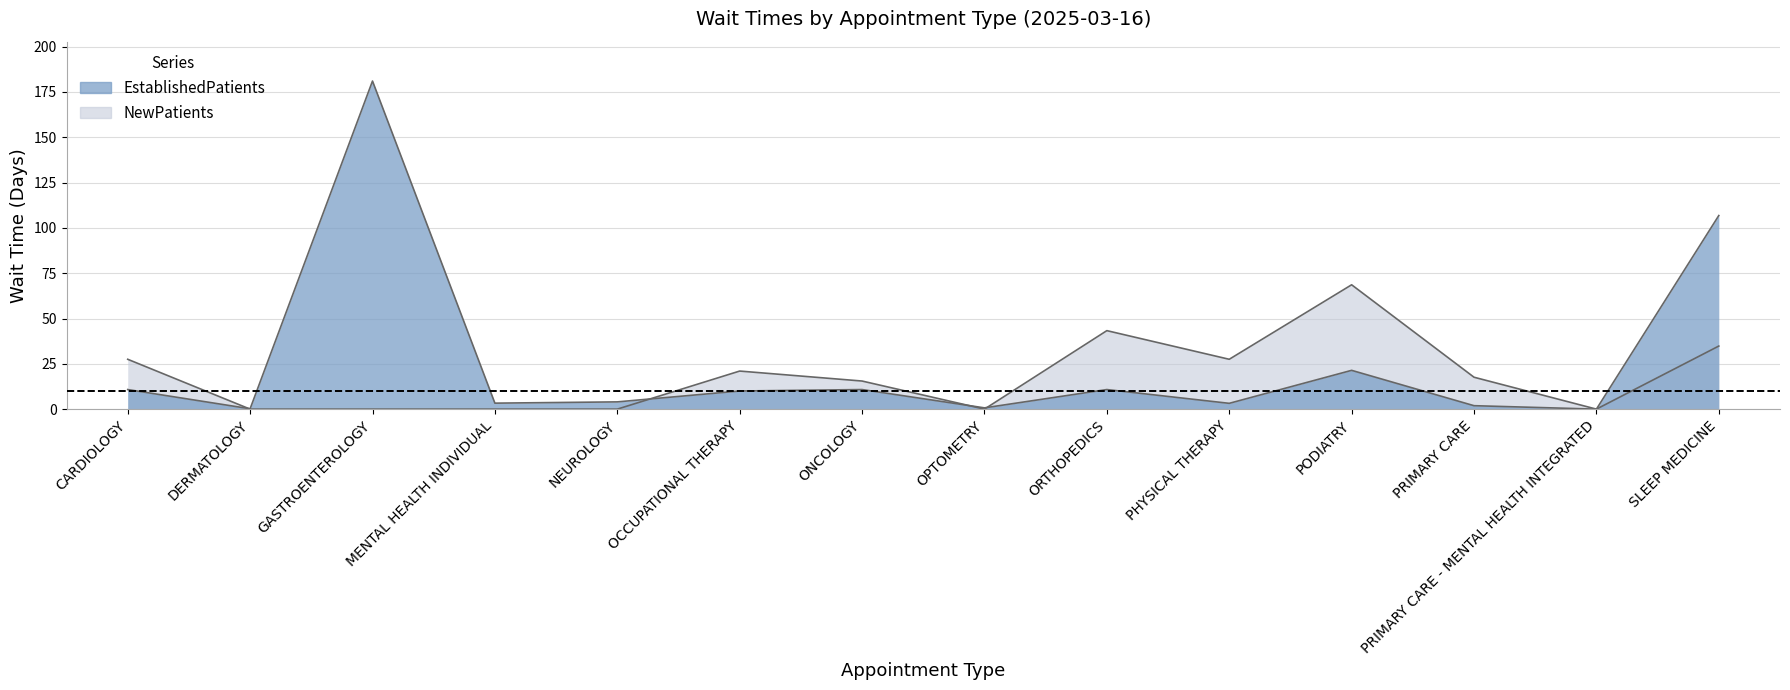

What position from the right is PRIMARY CARE?

3